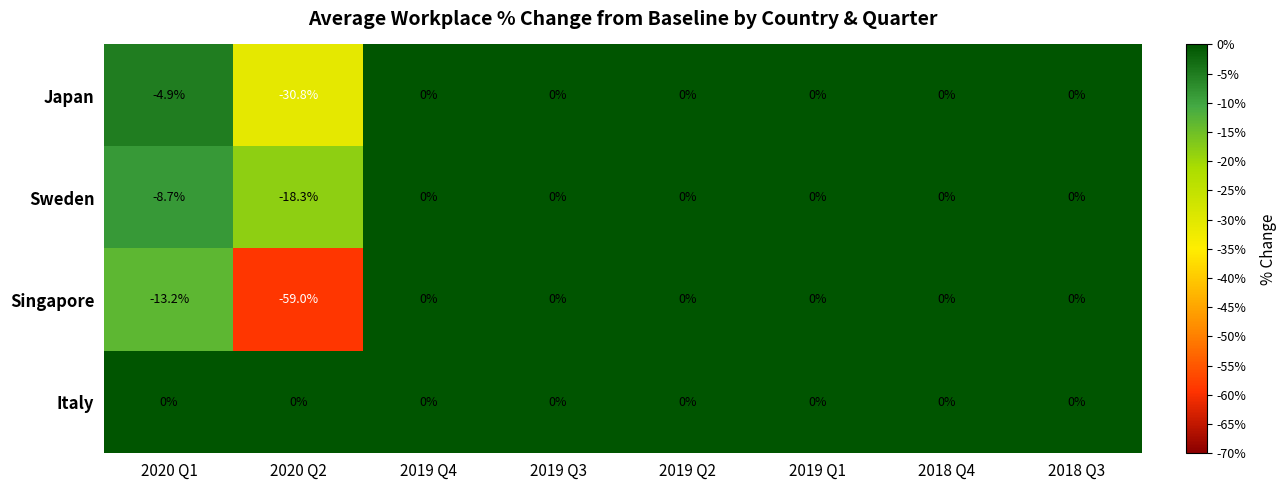

Which series has the largest total across all categories?

Italy